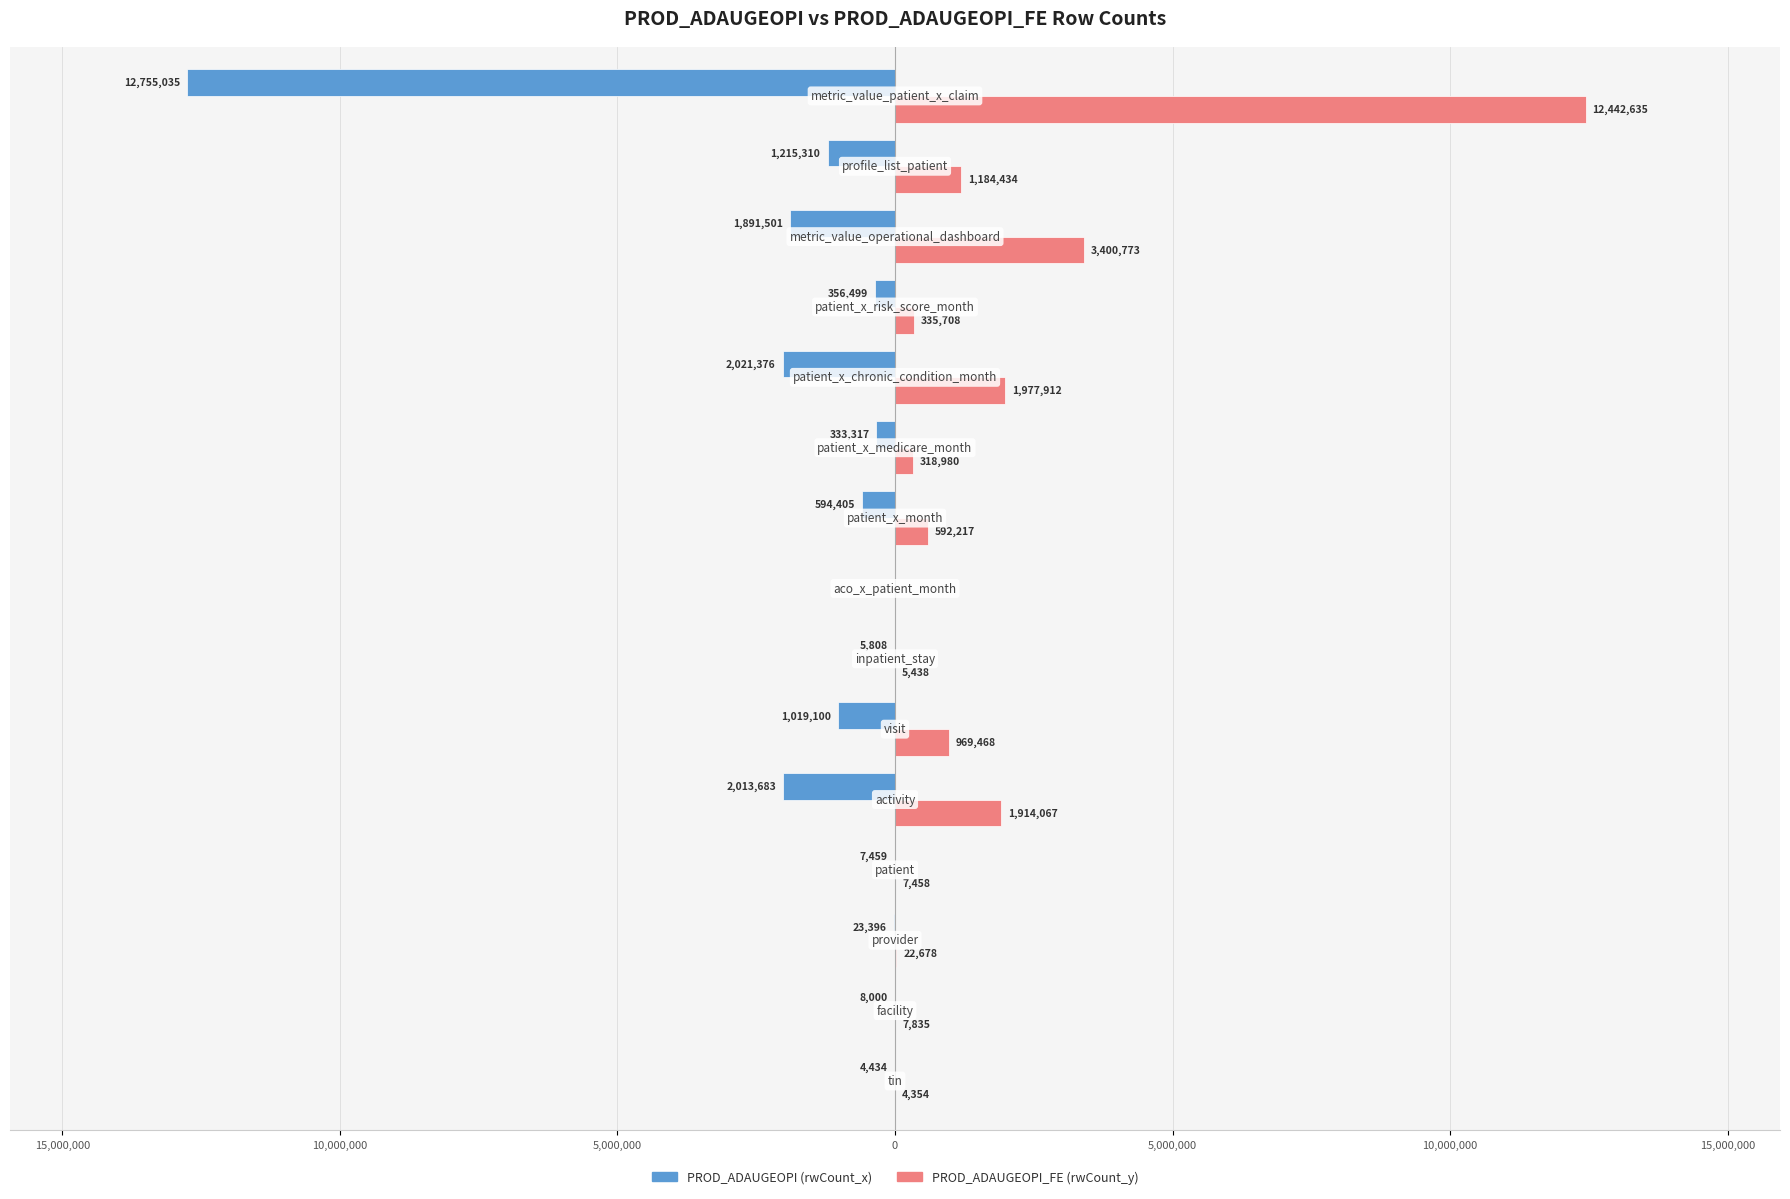

What are all the series names shown in the legend?

PROD_ADAUGEOPI (rwCount_x), PROD_ADAUGEOPI_FE (rwCount_y)